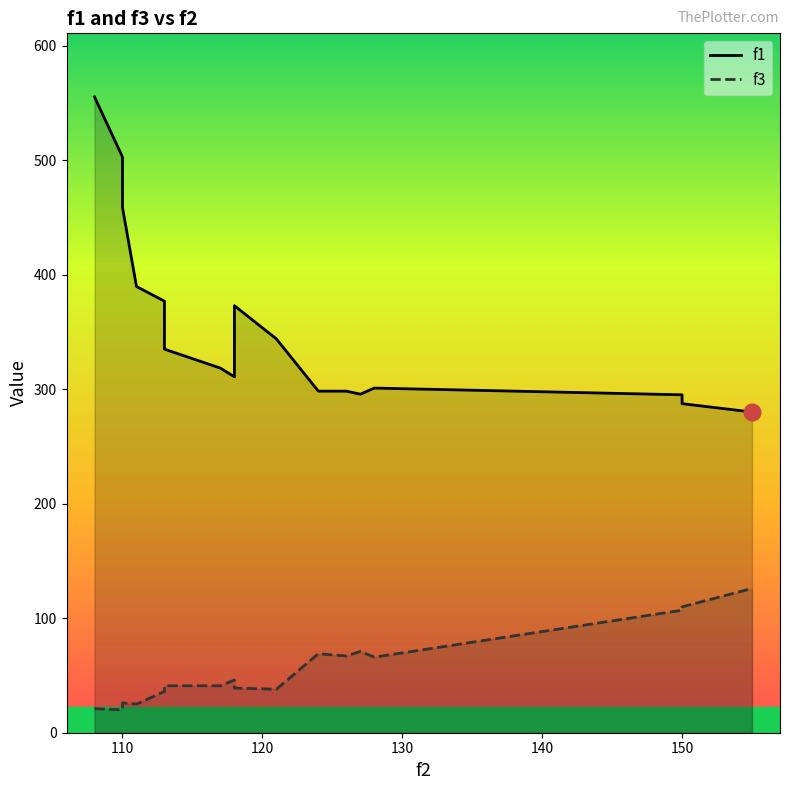

How many values in the f1 series are below 318?

8